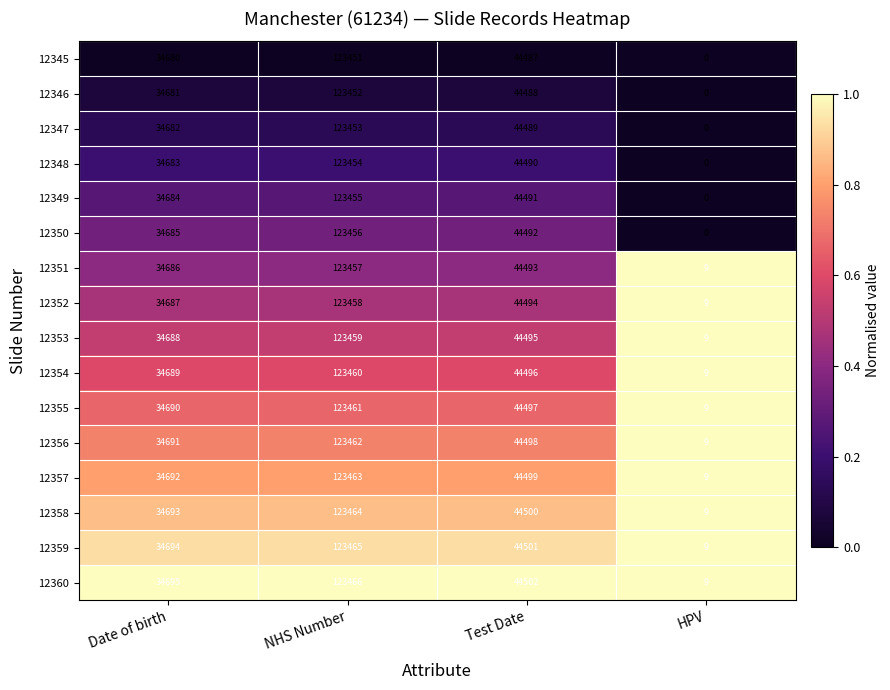

Is it true that 12354 equals 4 at HPV?

False